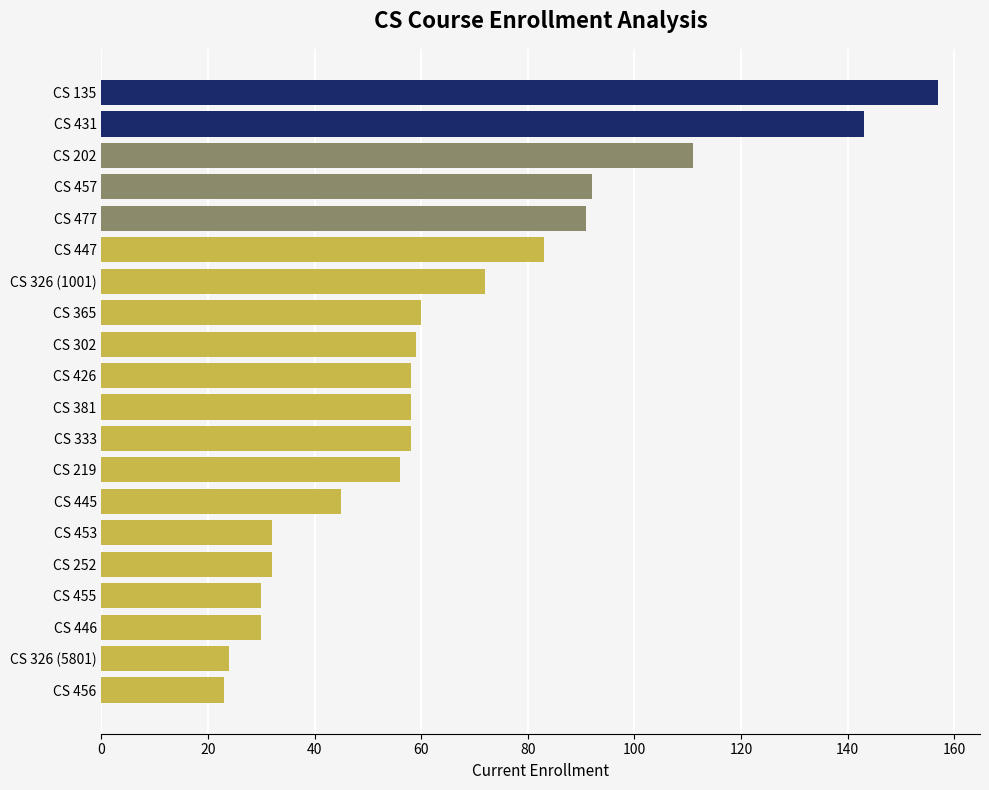

Reading top to bottom, list all the values displayed in this chart.

157	143	111	92	91	83	72	60	59	58	58	58	56	45	32	32	30	30	24	23